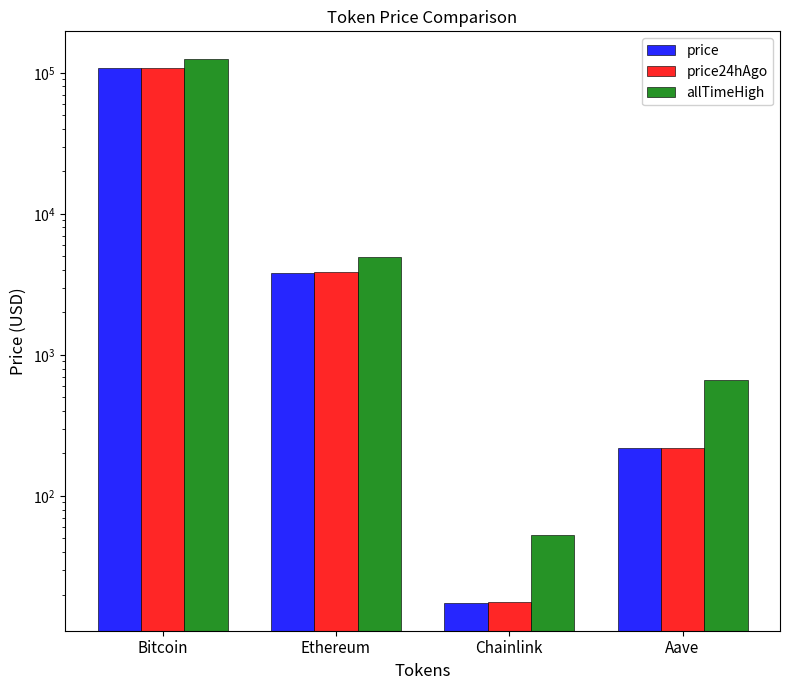

List the labels in order of price value, largest first.

Bitcoin, Ethereum, Aave, Chainlink